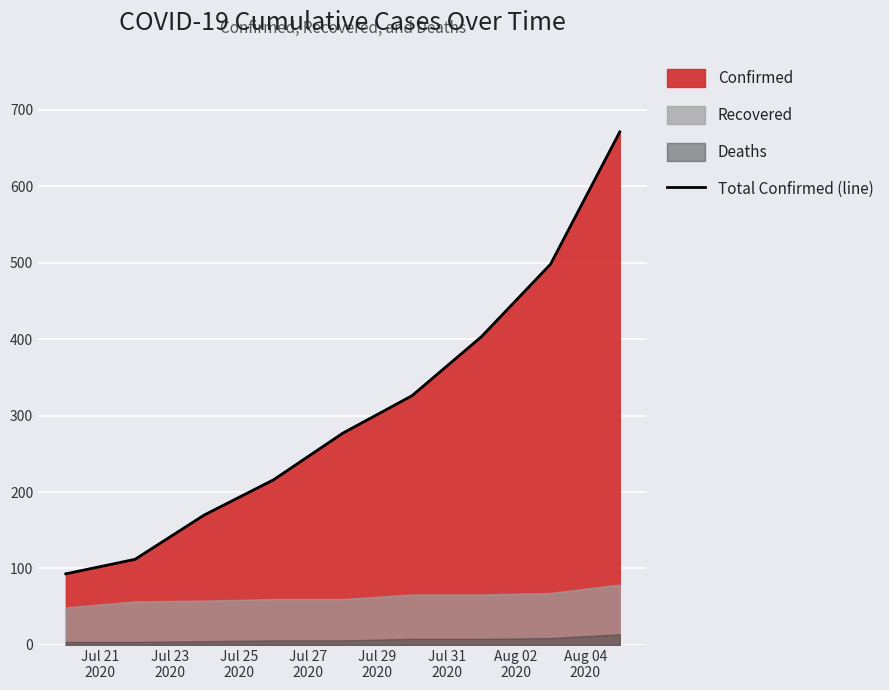

What is the minimum value for Total Confirmed (line)?

93